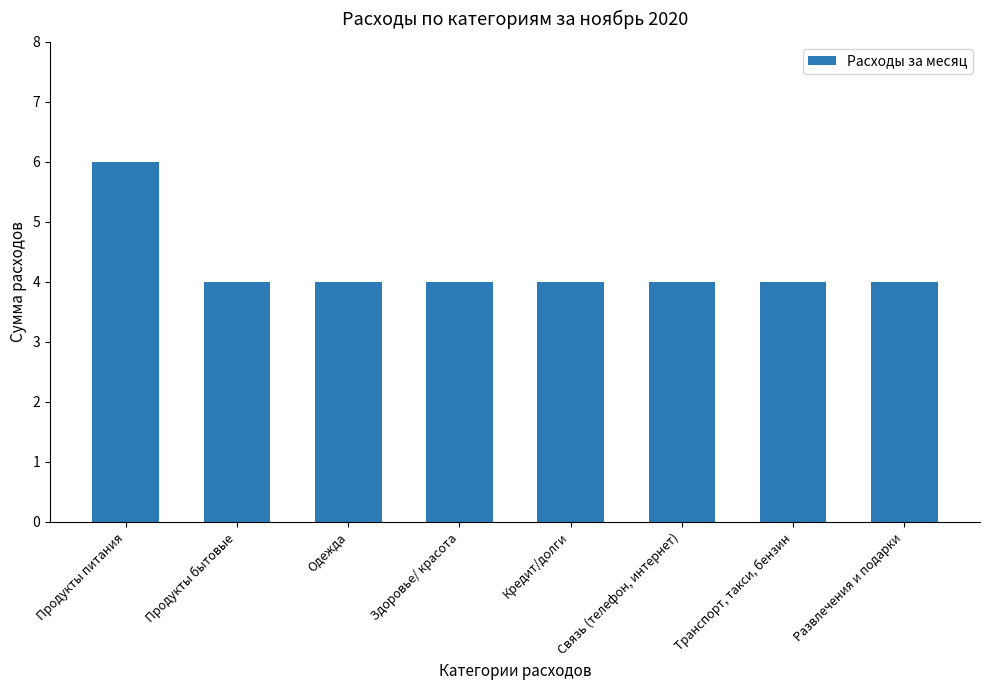

Read the value at Продукты бытовые.

4